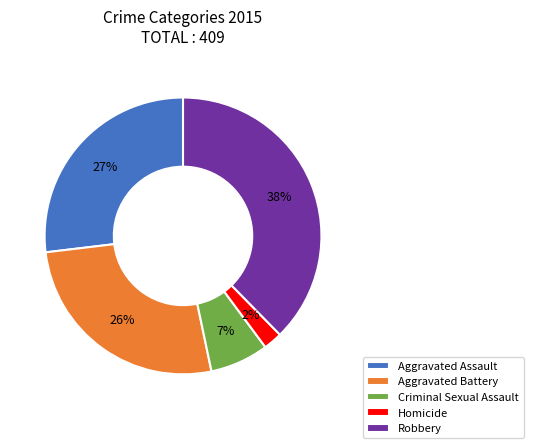

Is Aggravated Battery the majority of the pie?

No